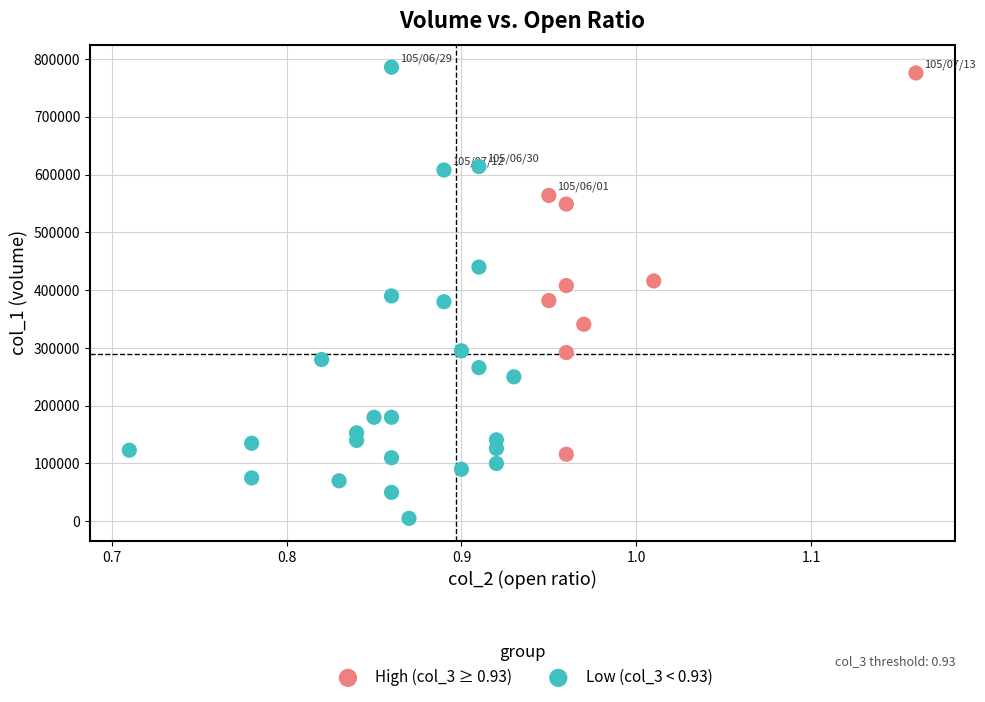

What are all the series names shown in the legend?

High (col_3 ≥ 0.93), Low (col_3 < 0.93)